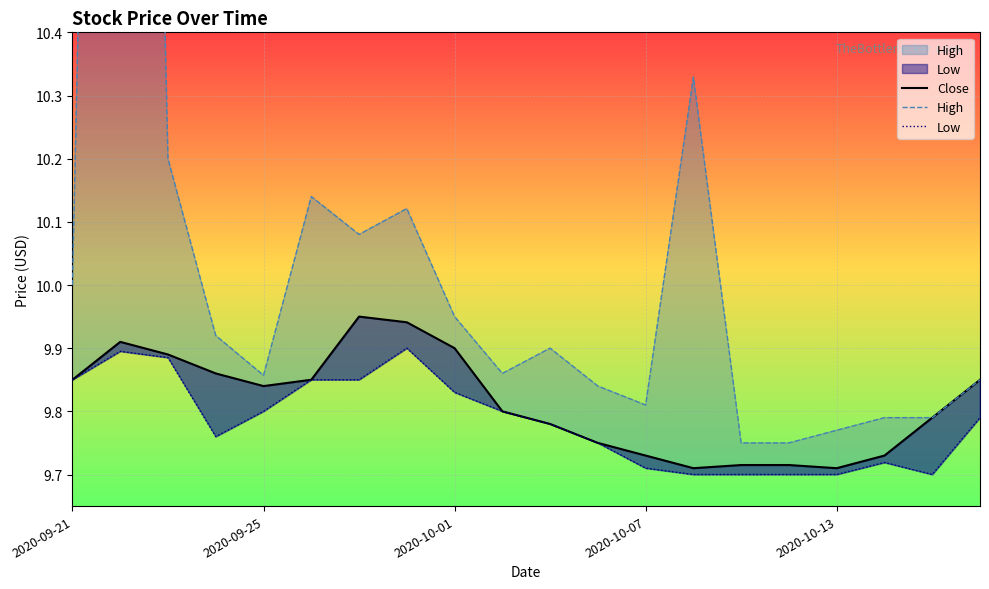

What is the value of the Close point at the 12th from the left?

9.8